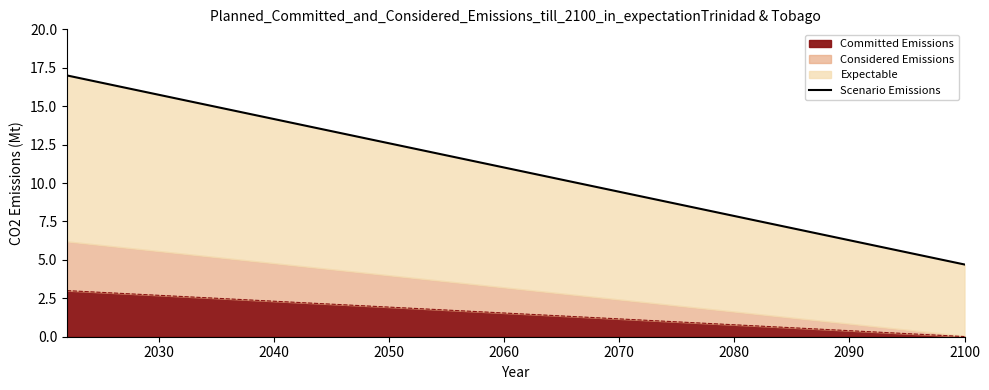

Does the chart have visible grid lines?

No